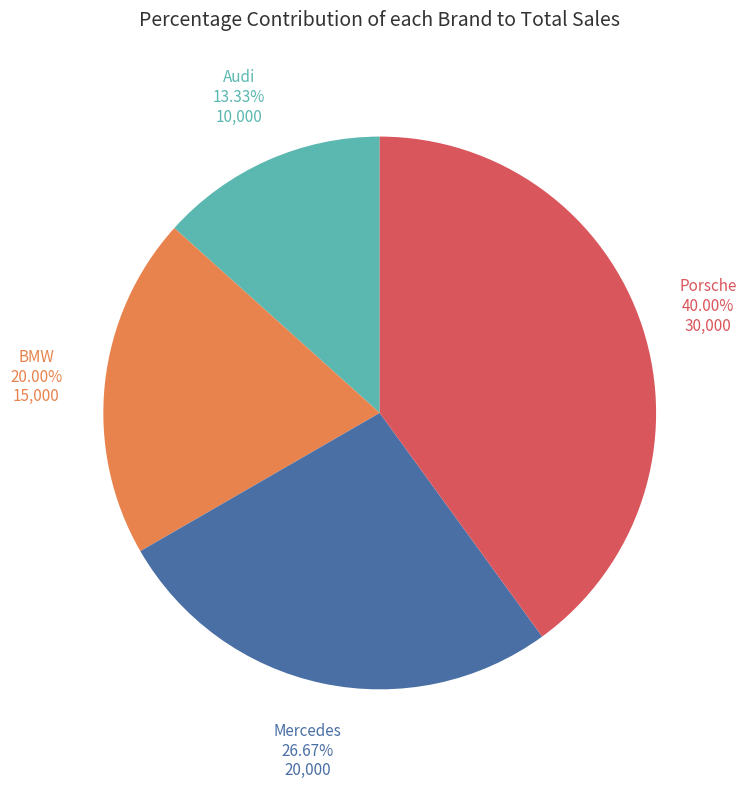

Approximately how many times larger is the value at Porsche compared to BMW?

2.0